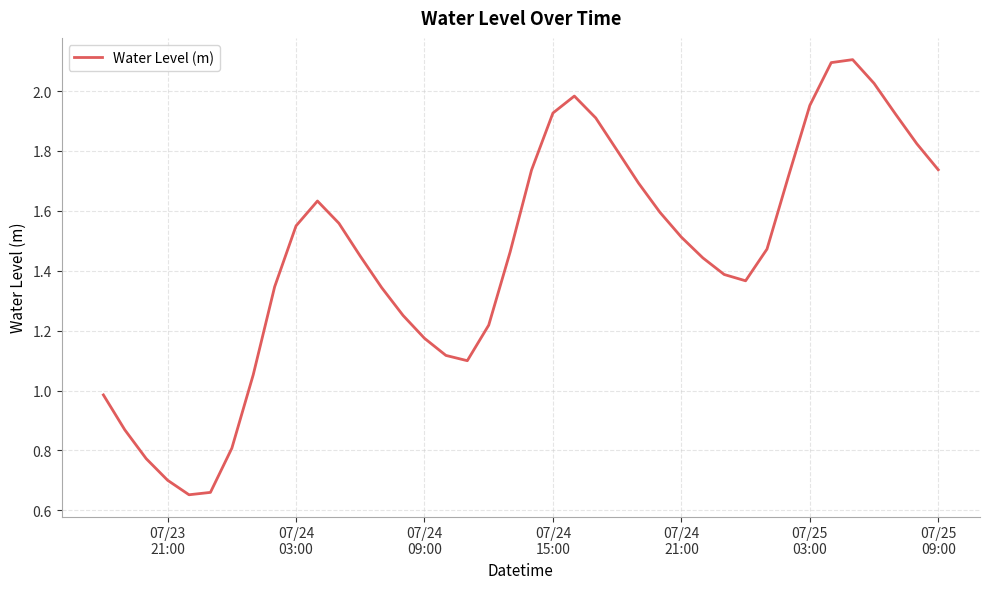

What is the greatest value displayed?

2.1